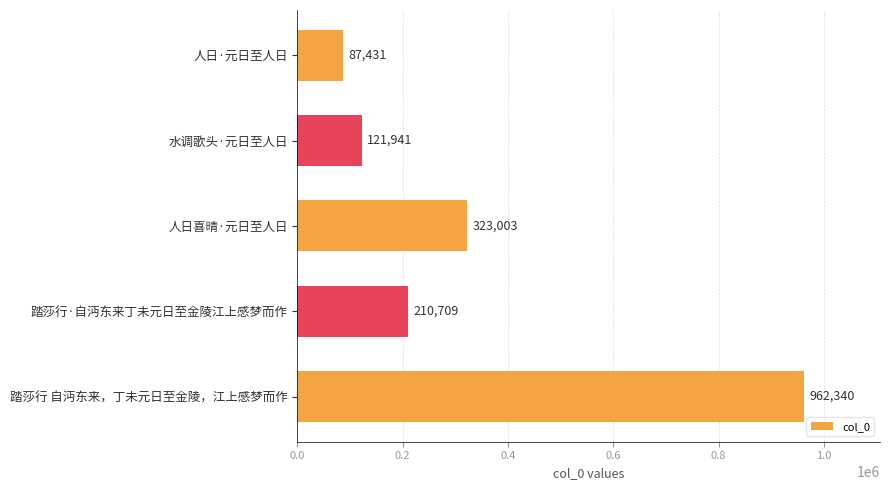

How many values are below 210709?

2